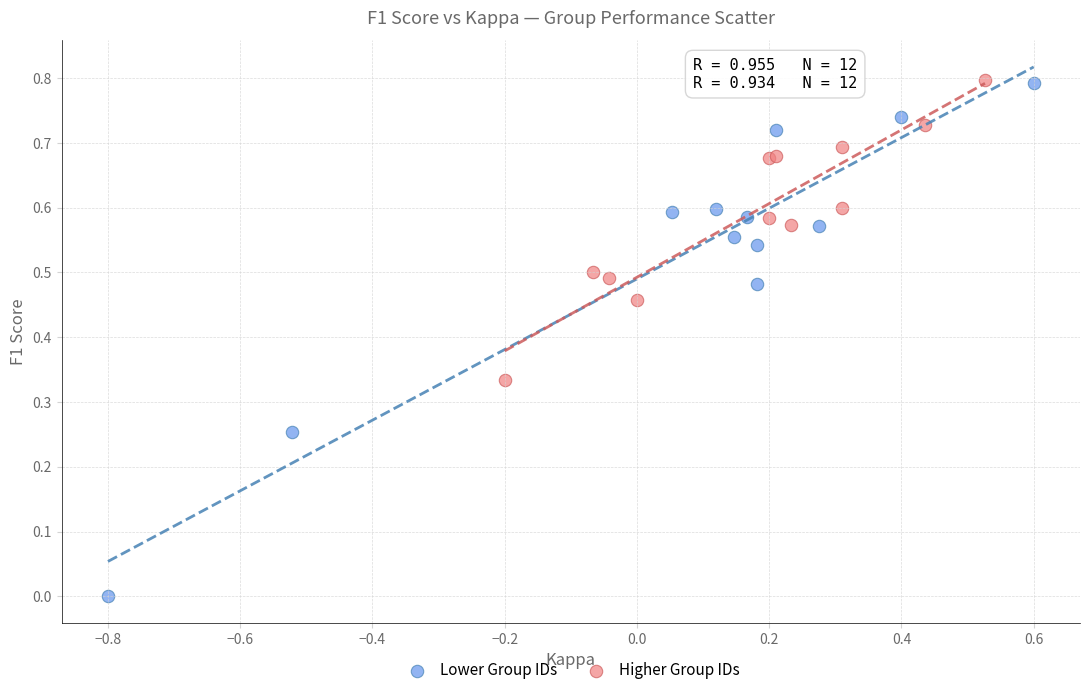

Which series has the widest spread of Y values?

Lower Group IDs